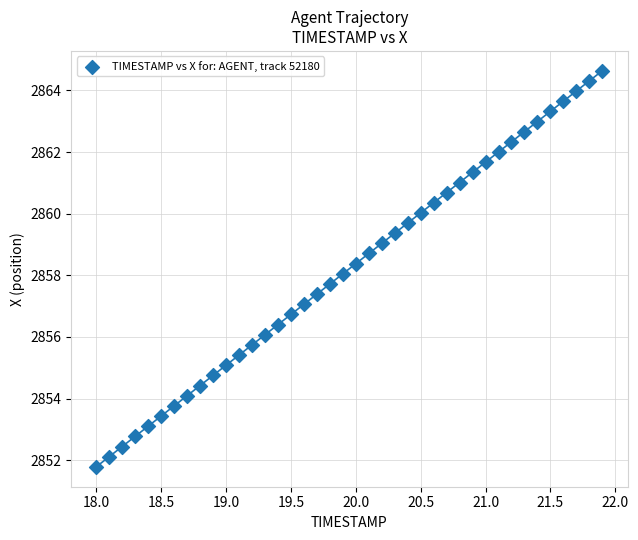

What is the range of X values (max minus min)?

3.9